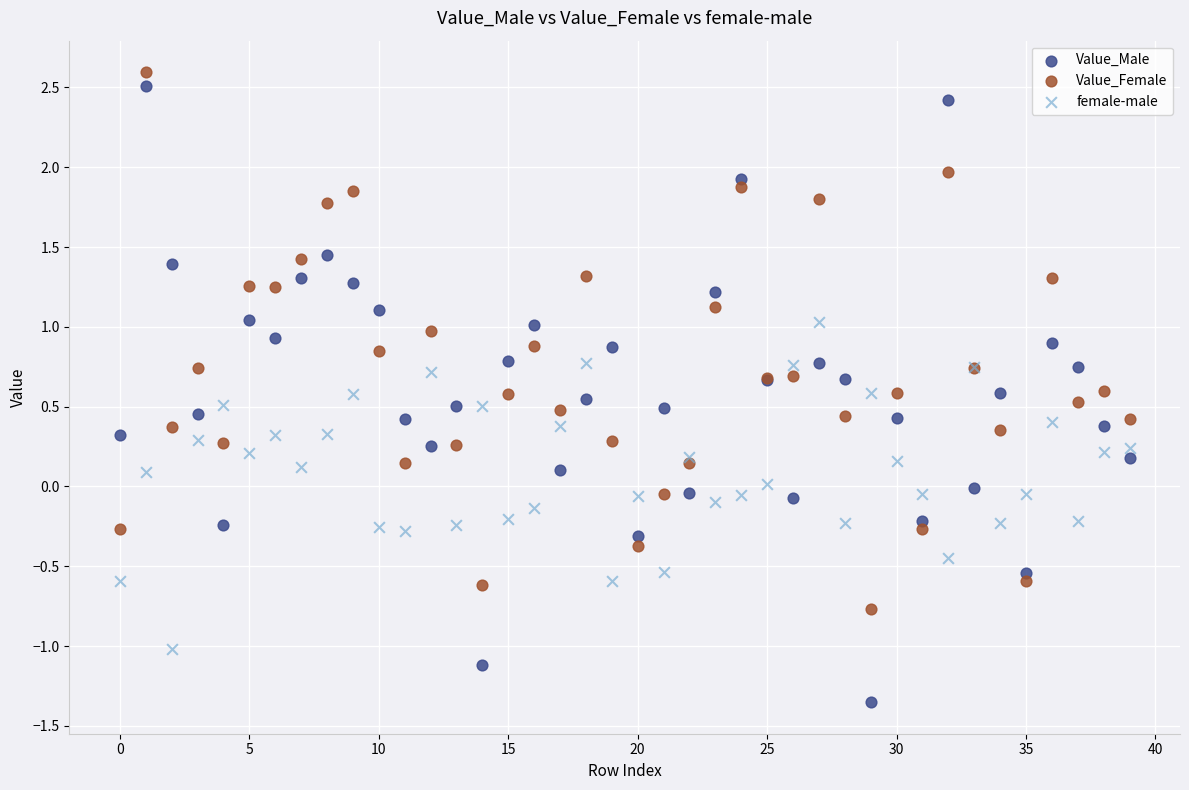

Which series contains the highest Y value?

Value_Female